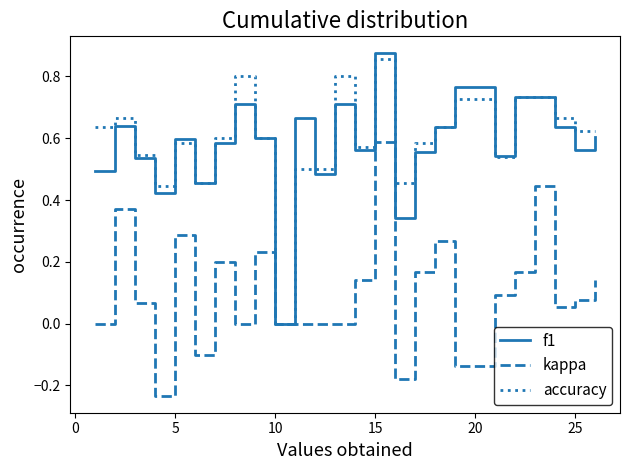

Which series has the widest spread of values?

f1